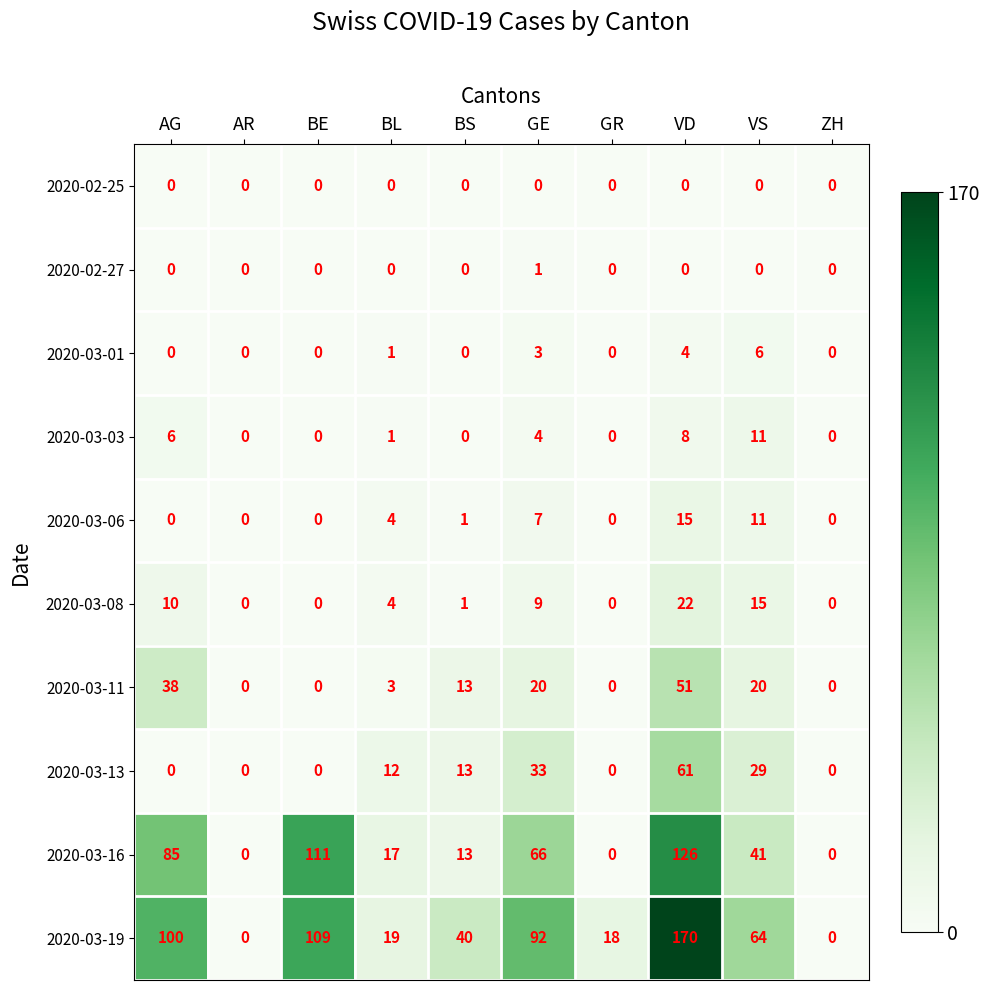

Is it true that 2020-03-01 equals -2 at BE?

False